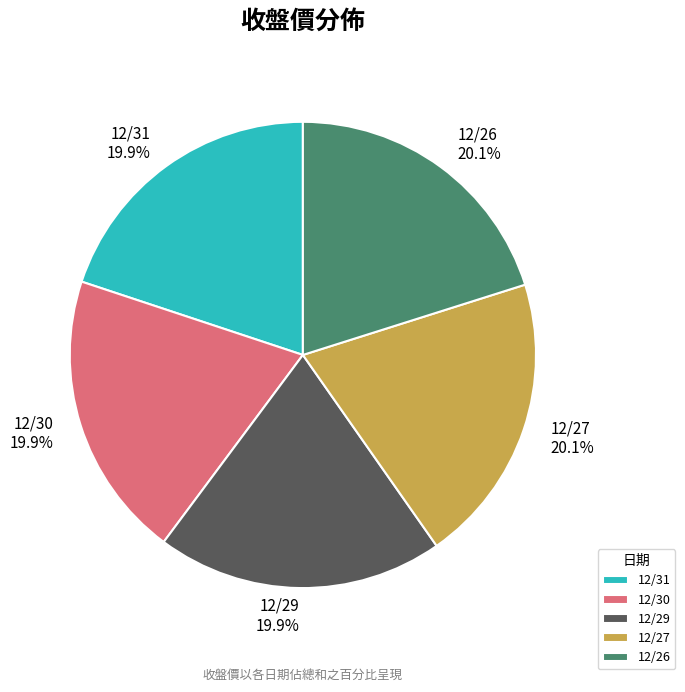

What is the ratio of the value at 12/26 to the value at 12/27?

1.0